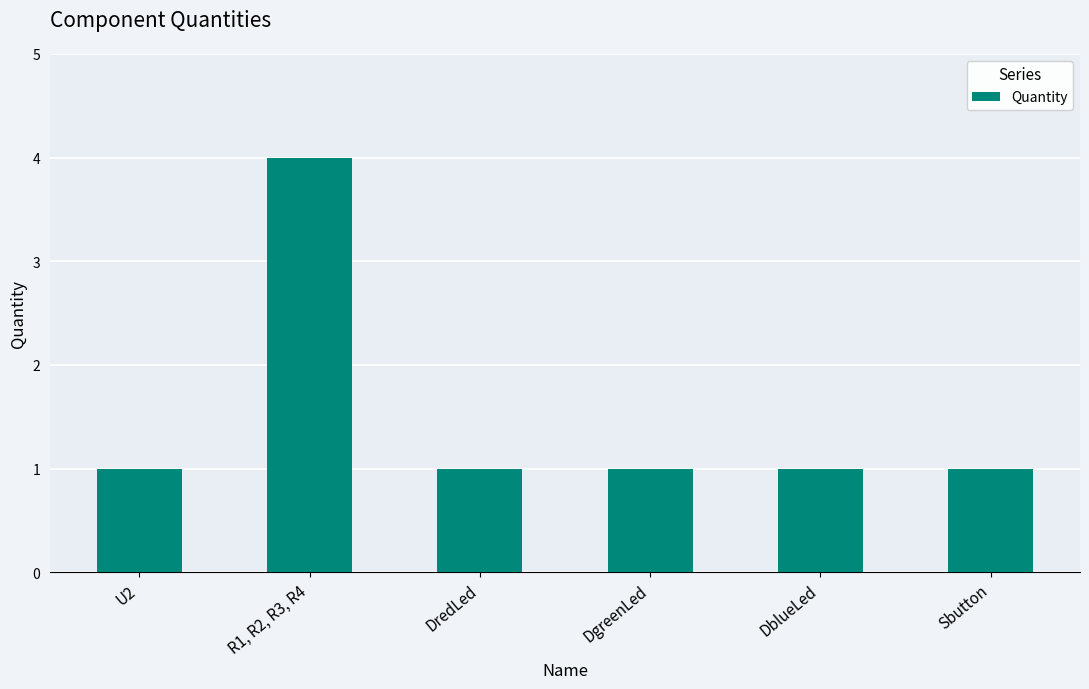

Does the chart contain any negative values?

No